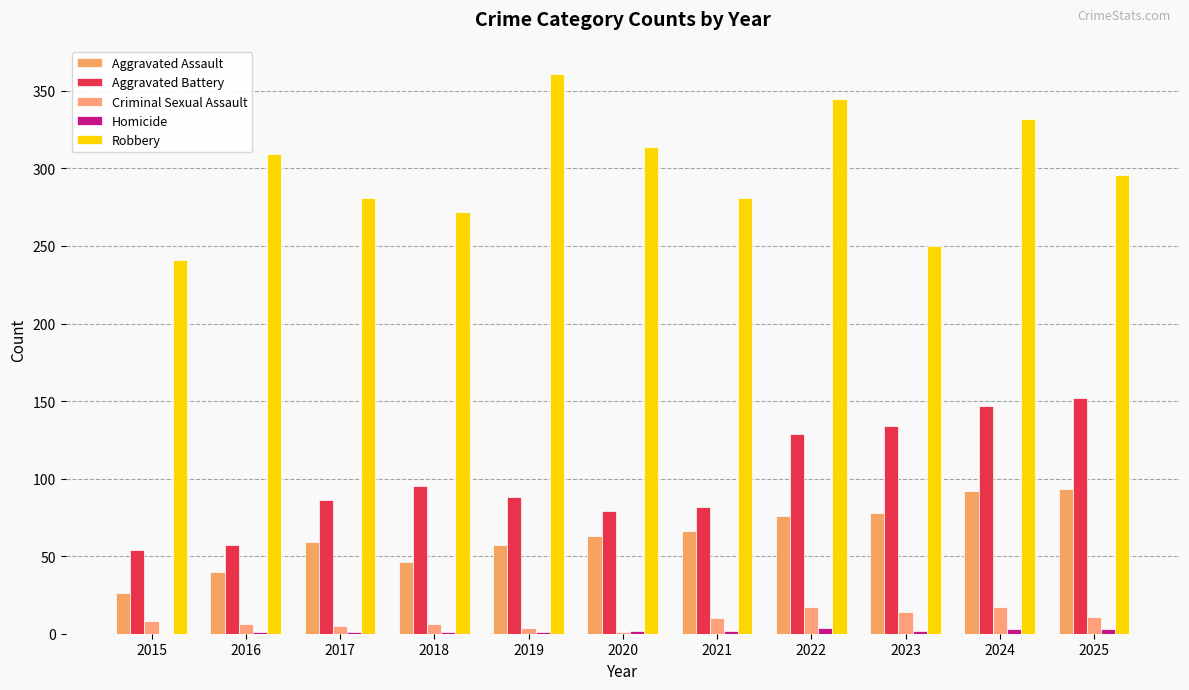

What is the average value of the Aggravated Battery series?

100